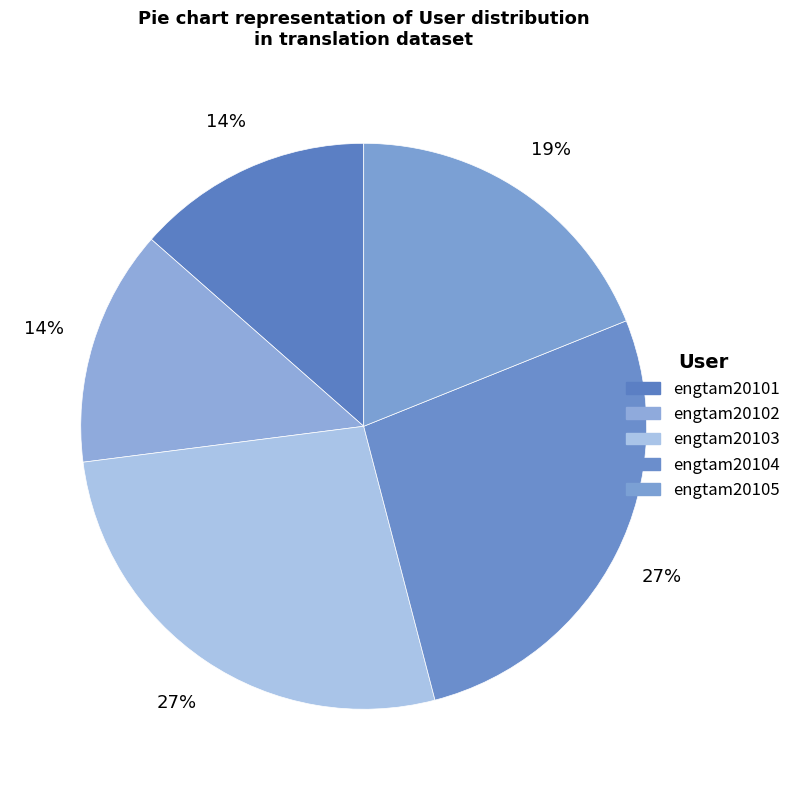

How many segments does this pie chart have?

5